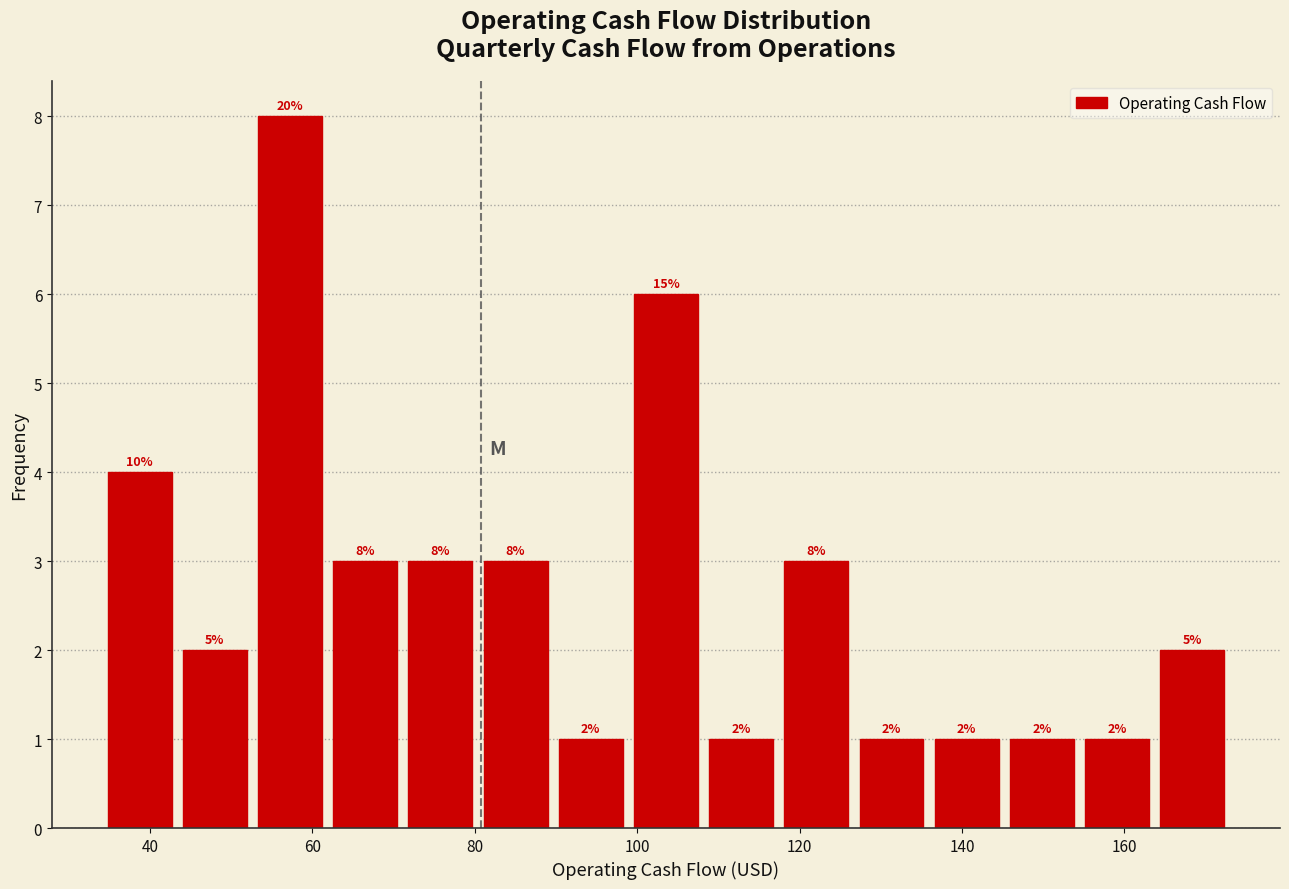

Which range on the x-axis has the tallest bar?

52 to 62